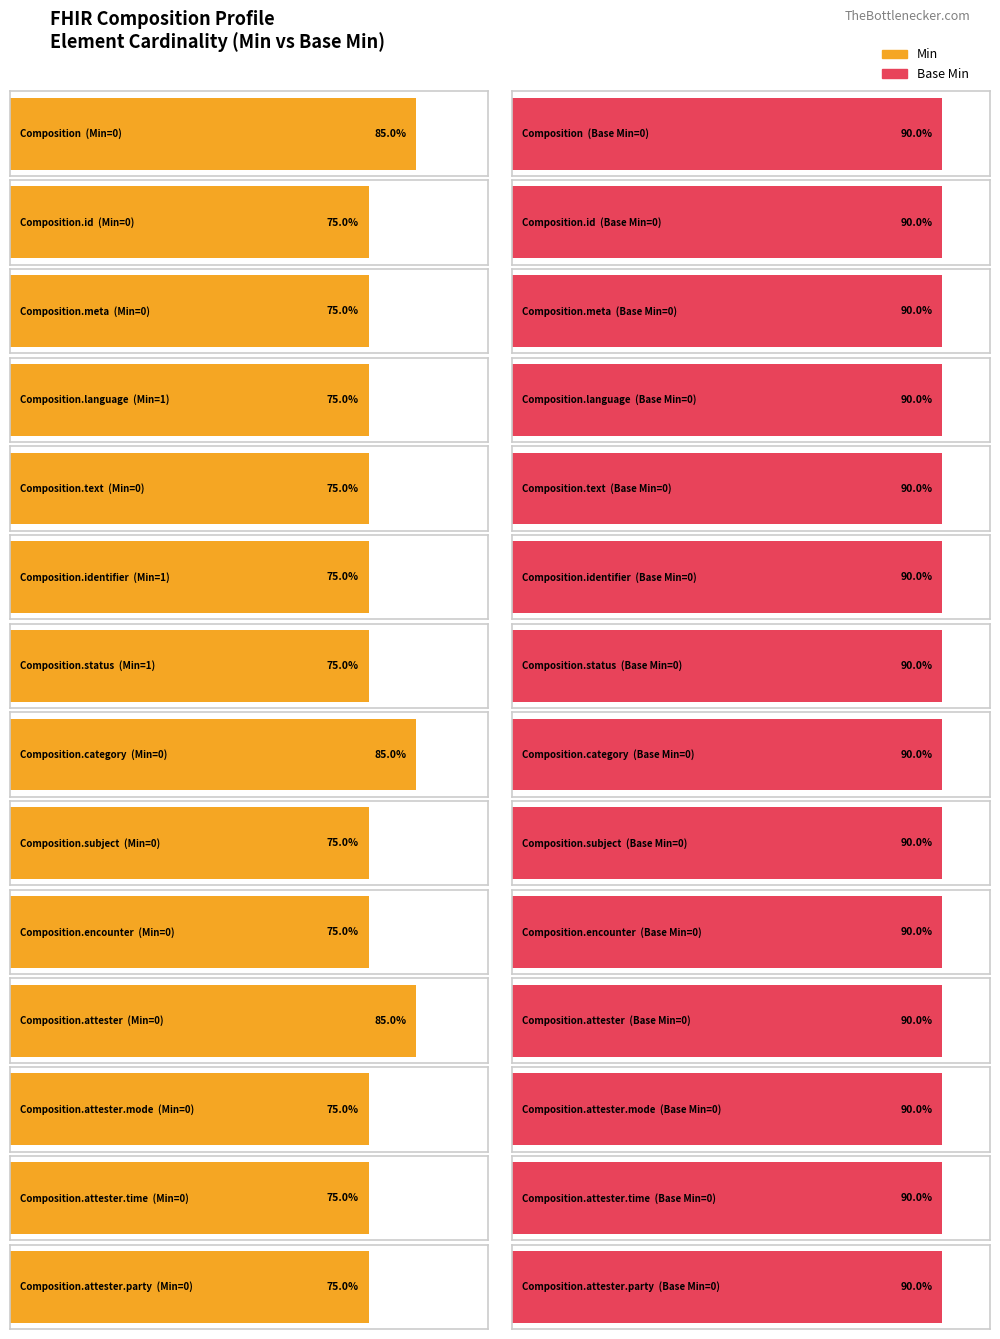

How many bars are there in each group?

2